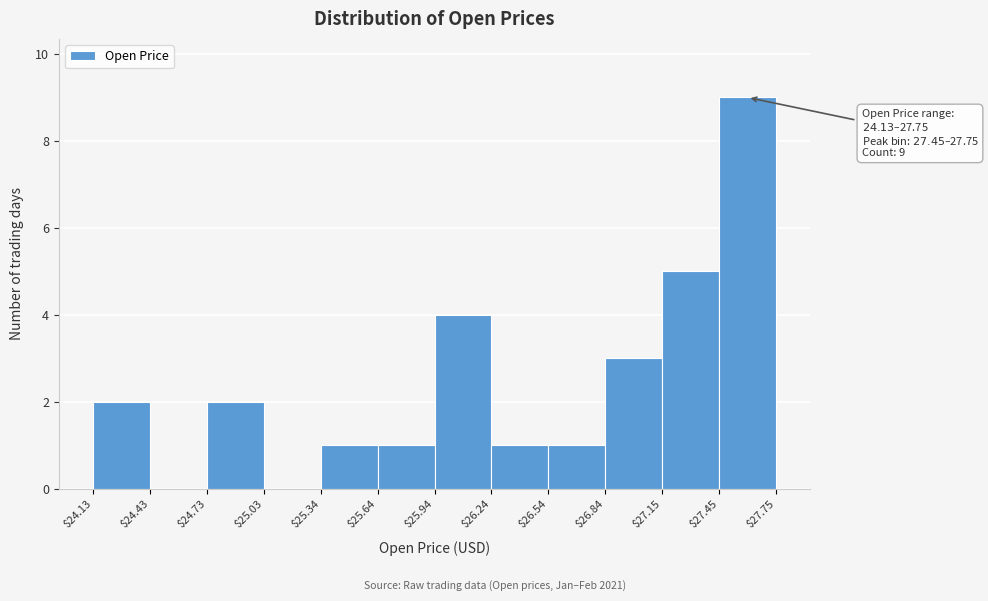

Which range on the x-axis has the tallest bar?

$27.45 to $27.75